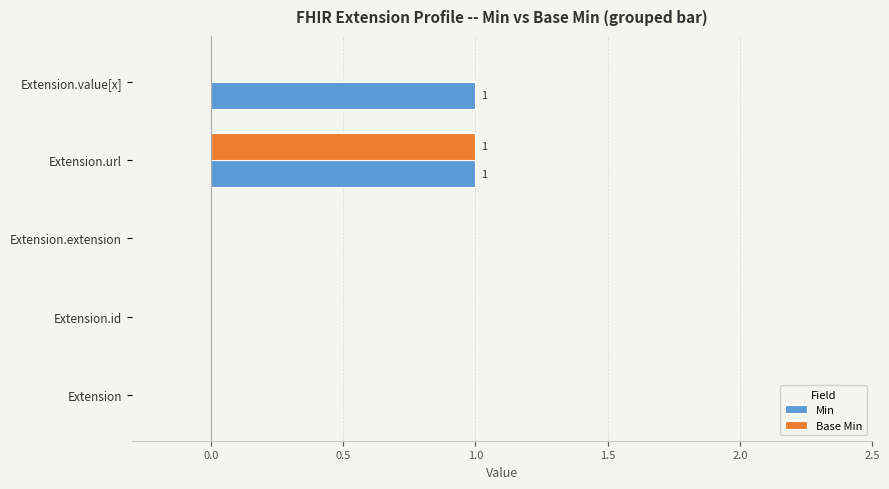

The value of Base Min at Extension.value[x] is 0. True or false?

True